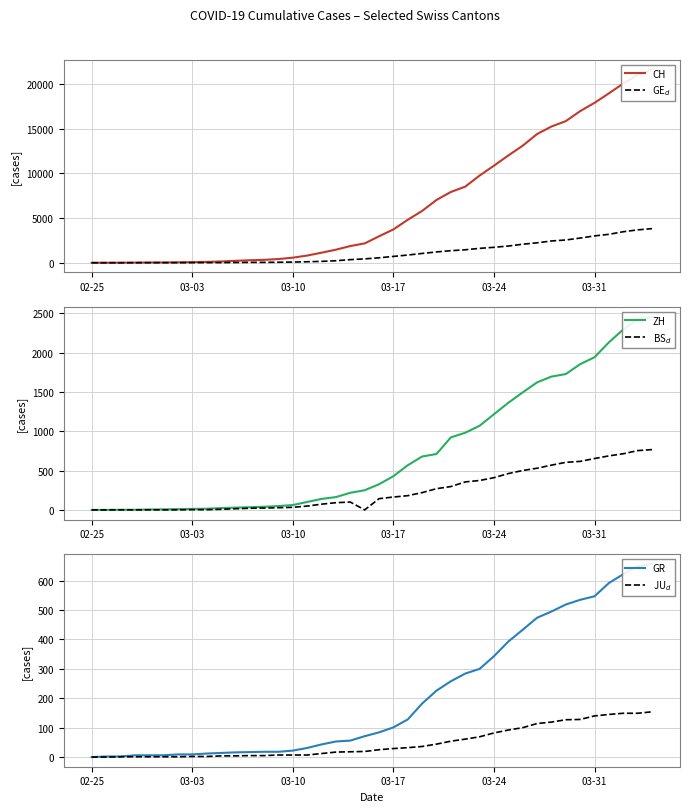

How many distinct data groups are displayed?

6